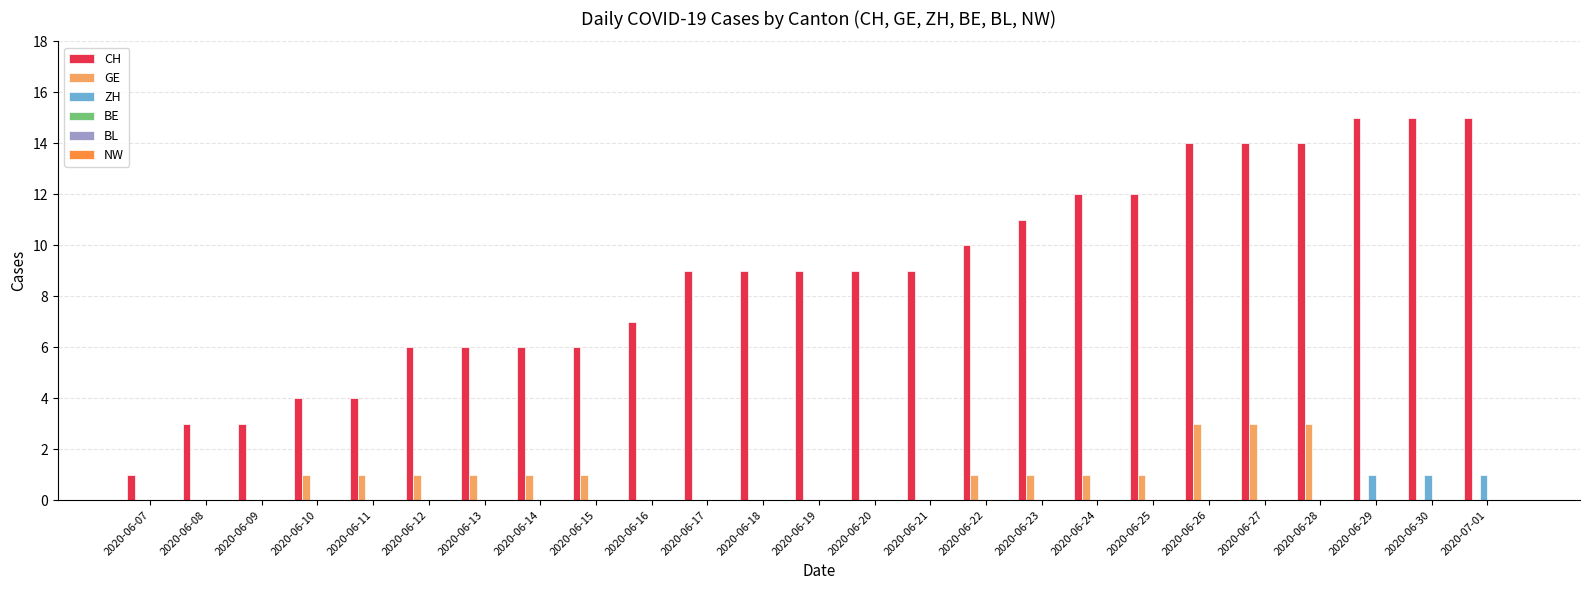

What is the sum of all GE values?

19